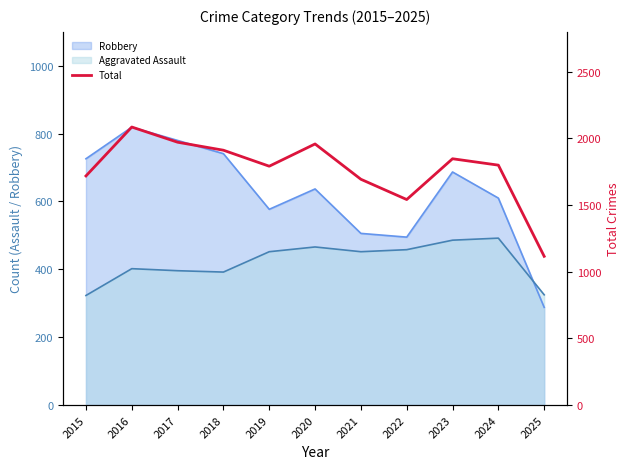

Reading left to right, transcribe all the data shown in this chart.

2015=1719	2016=2086	2017=1972	2018=1912	2019=1792	2020=1959	2021=1694	2022=1542	2023=1848	2024=1800	2025=1116